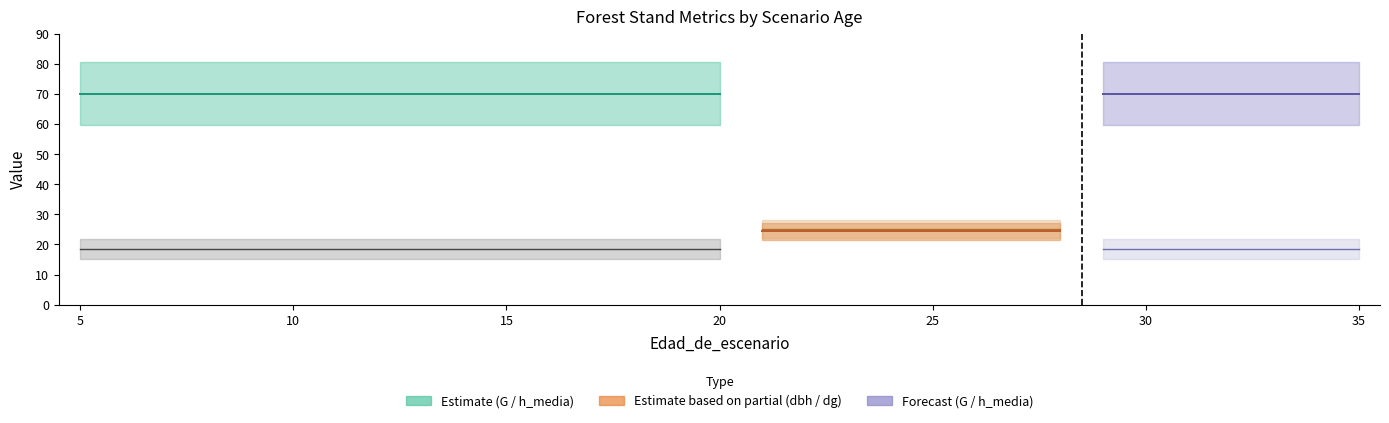

At which category does the chart reach its minimum across all series?

5